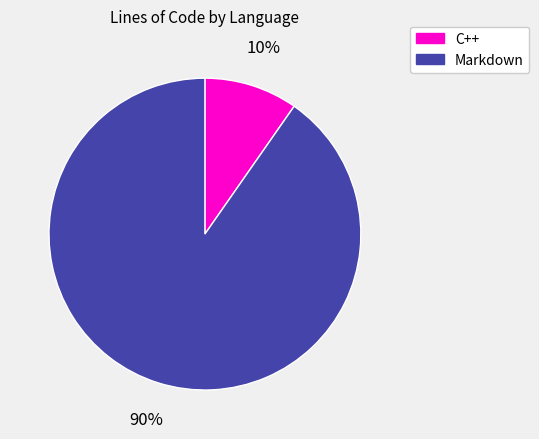

Which slice represents more than half of the pie?

Markdown